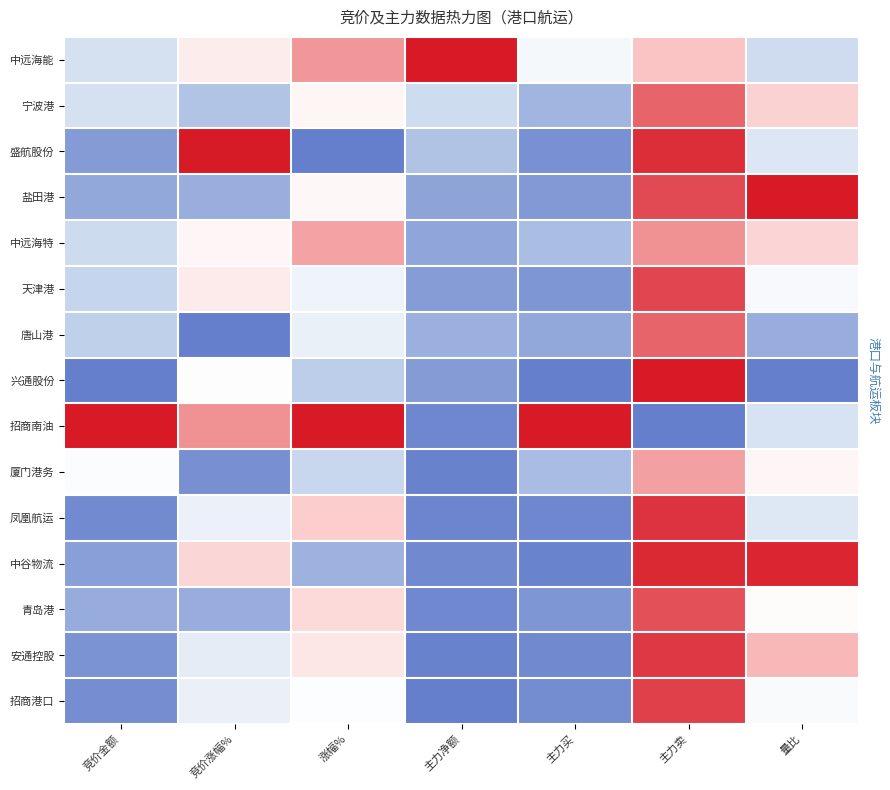

Is it true that 青岛港 equals -1.5 at 主力净额?

False